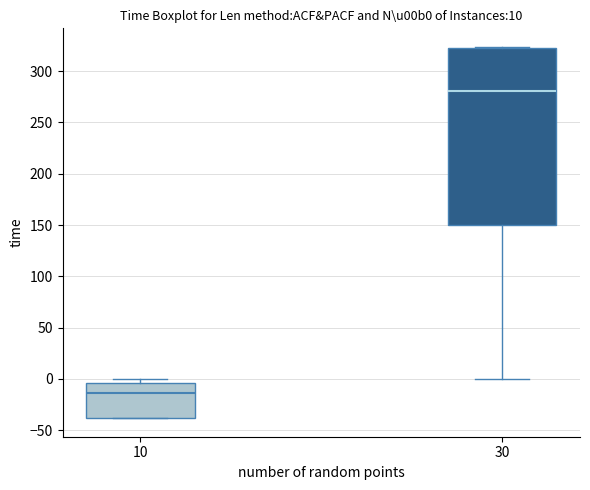

Which box is the tallest, from its lower edge to its upper edge?

30